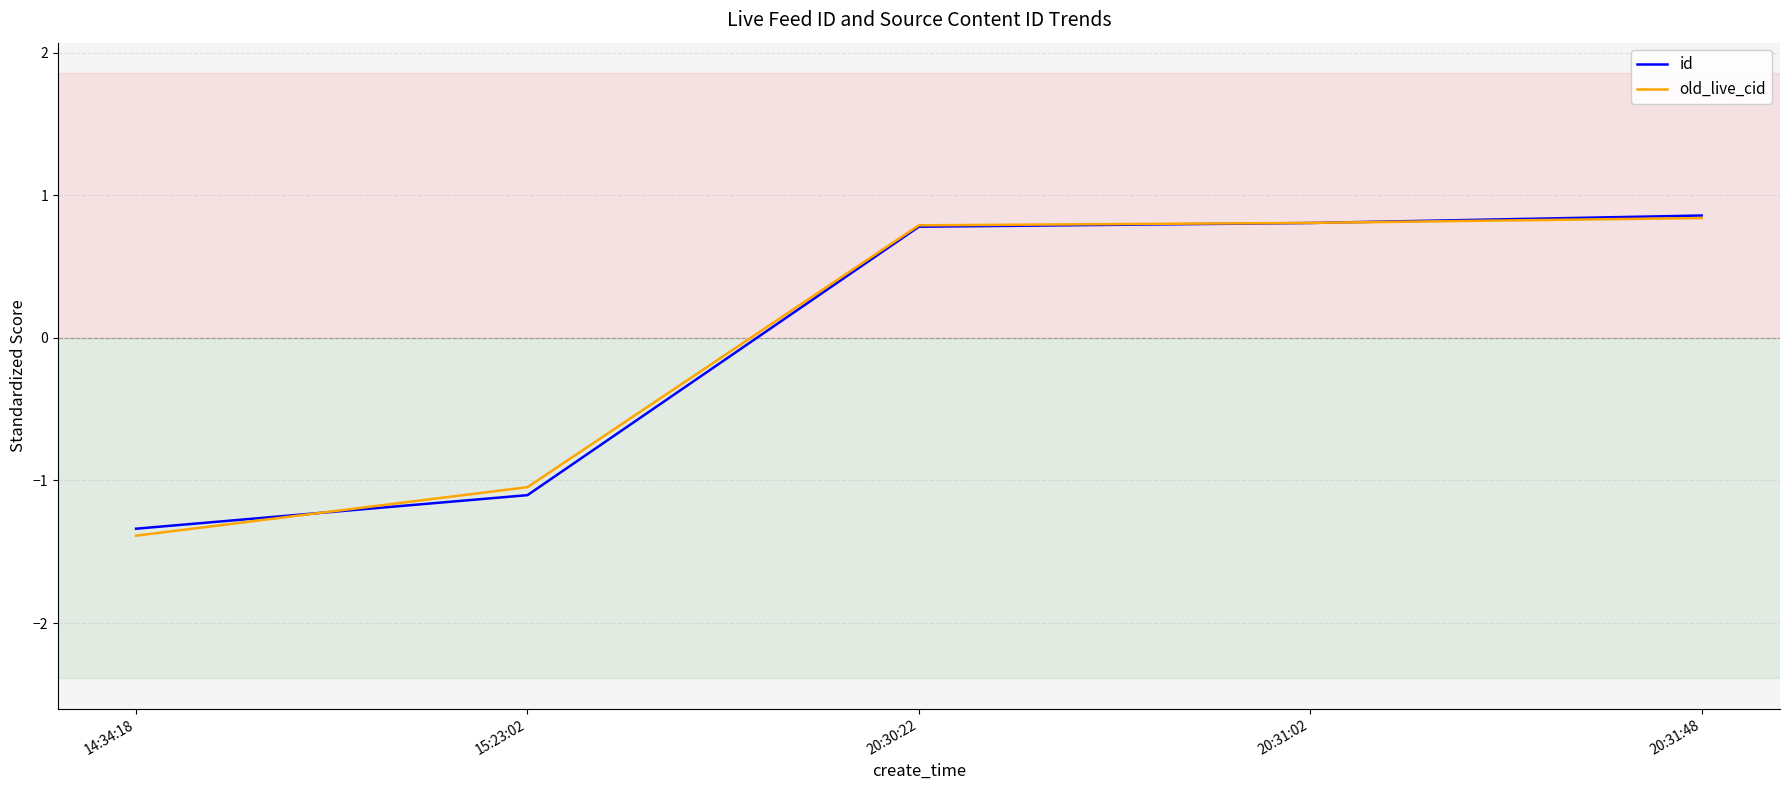

What is the difference between the highest and lowest values at 15:23:02?

0.1